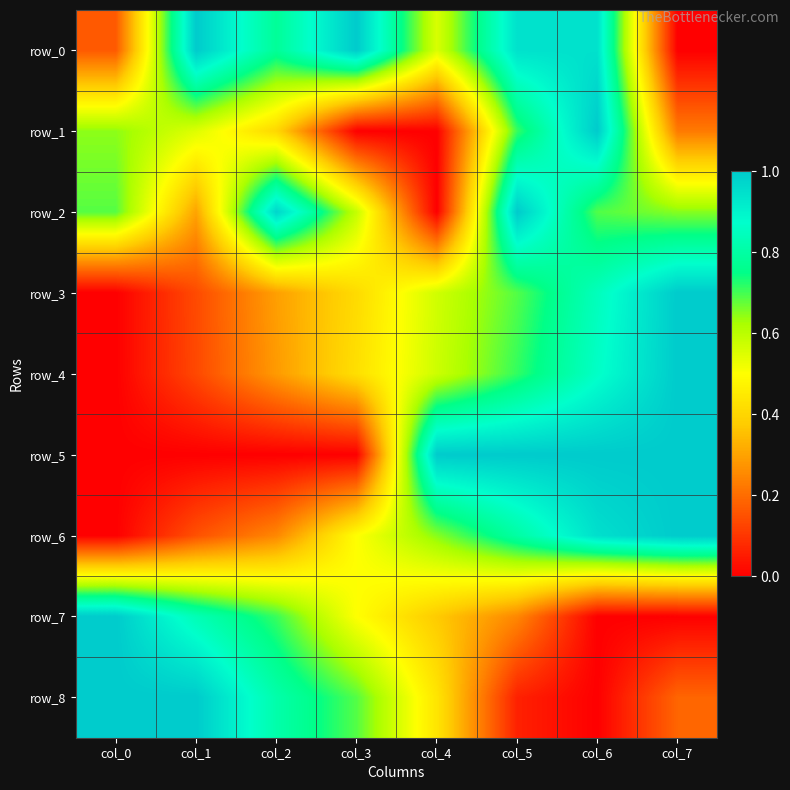

What is the difference between the maximum and minimum values in the row_7 series?

1.0